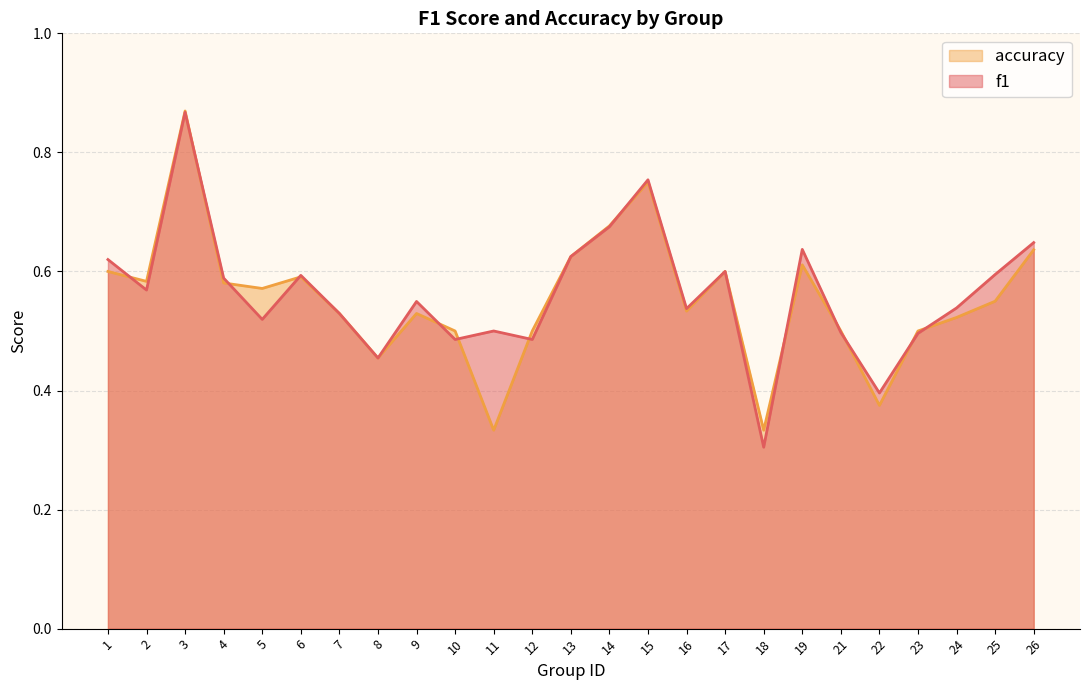

What is the total value across all series at 19?

1.2